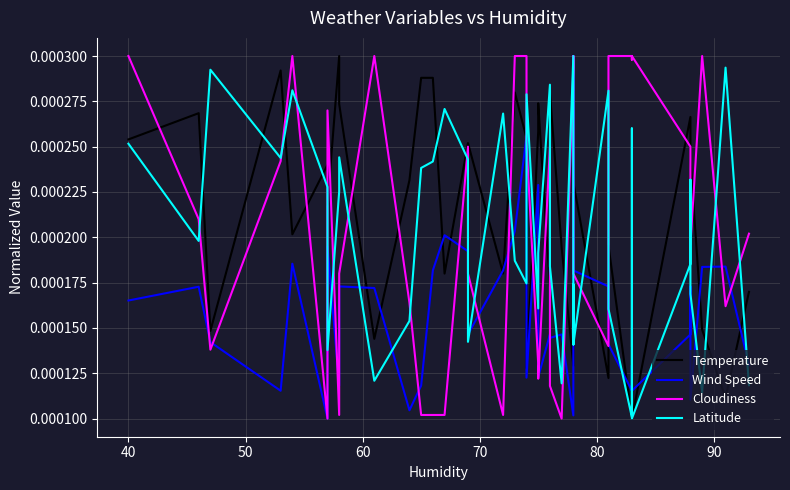

True or false: Wind Speed has a value of 0.0 at 32.

False